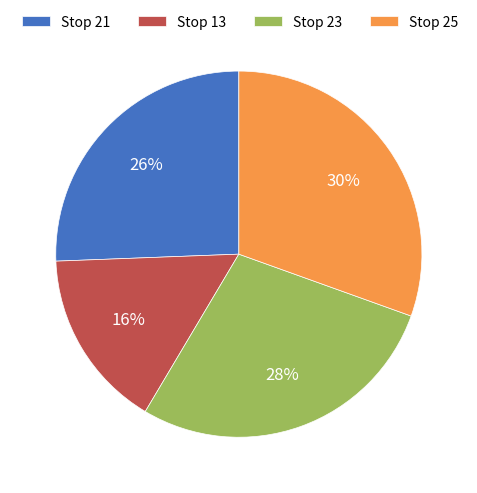

True or false: Stop 21 accounts for 40% of the total.

False